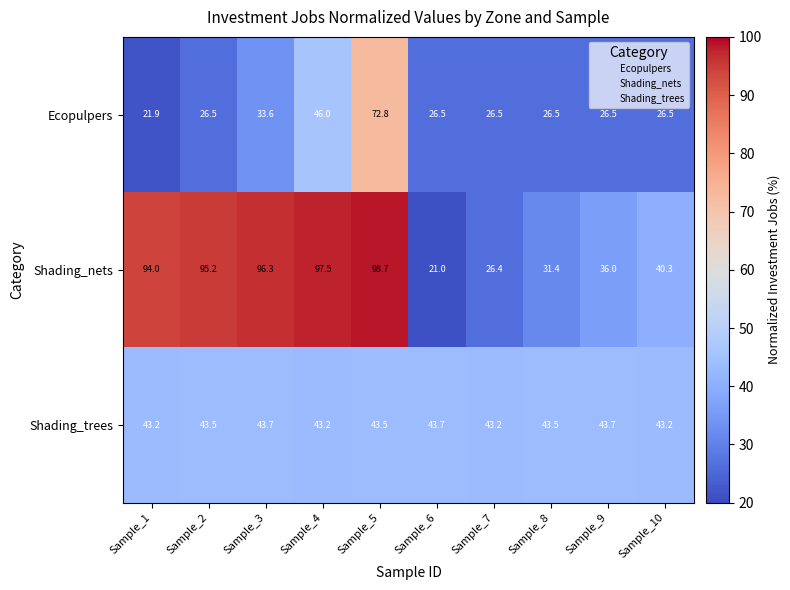

True or false: Shading_nets has a value of 47.1 at Sample_7.

False